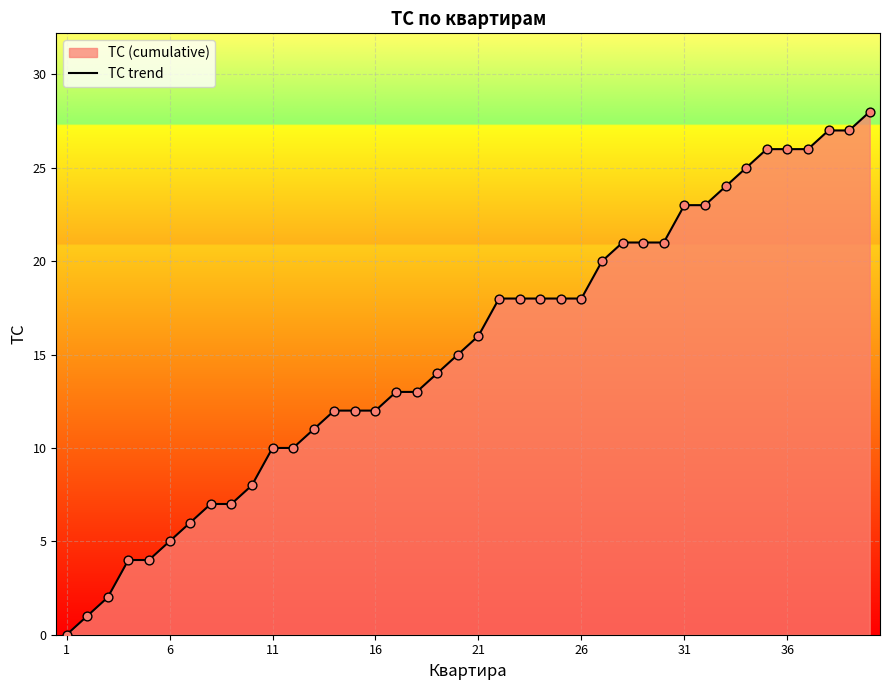

What is the maximum value shown in the chart?

28